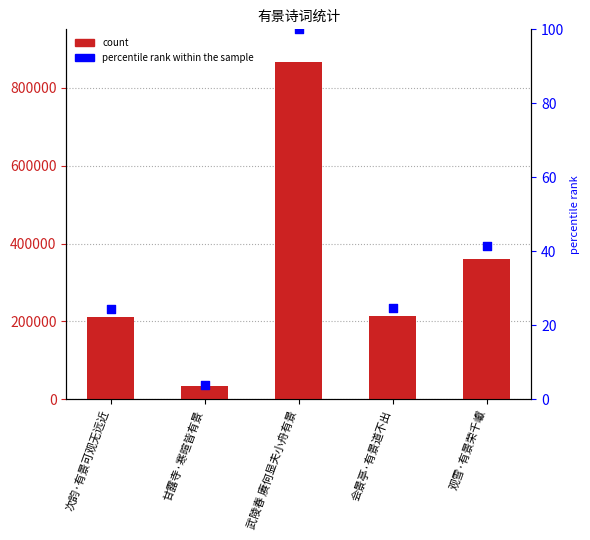

What is the total value across all series at 会景亭·有景道不出?

213538.6